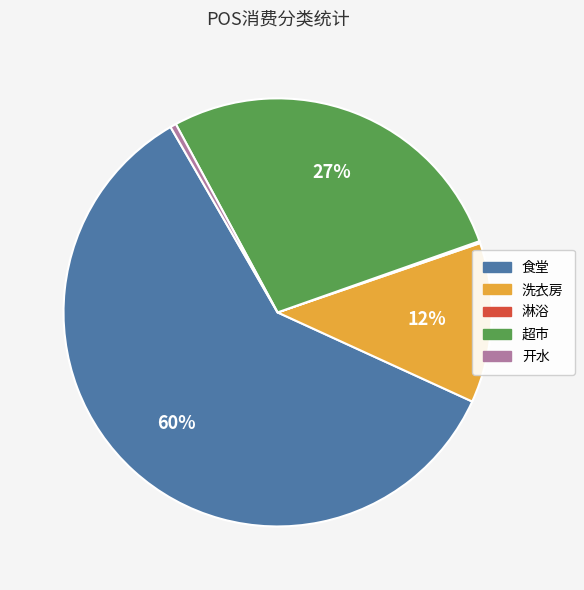

To the nearest percent, what is the difference between the 洗衣房 and 超市 slice percentages?

15%